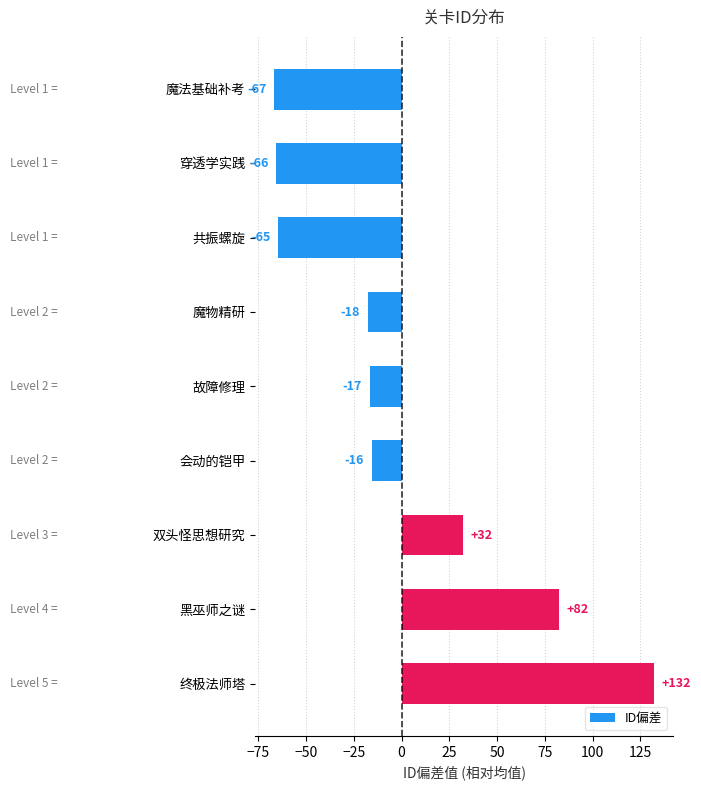

Does the chart contain any negative values?

Yes